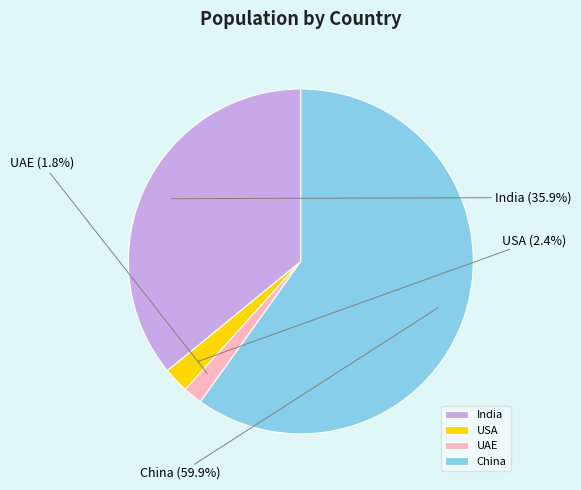

Which slice is the smallest?

UAE